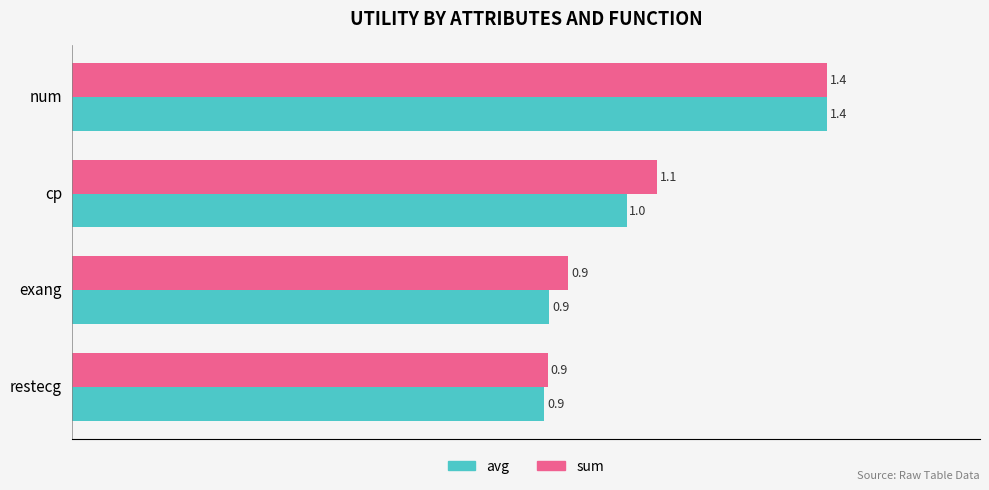

What is the smallest value displayed?

0.9